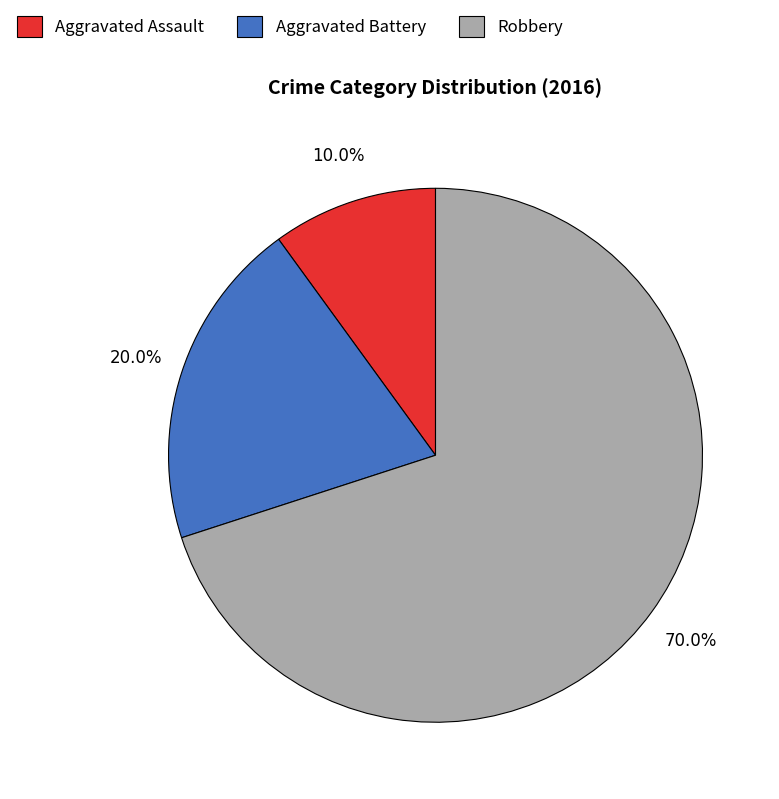

Which has a higher value, Robbery or Aggravated Assault?

Robbery